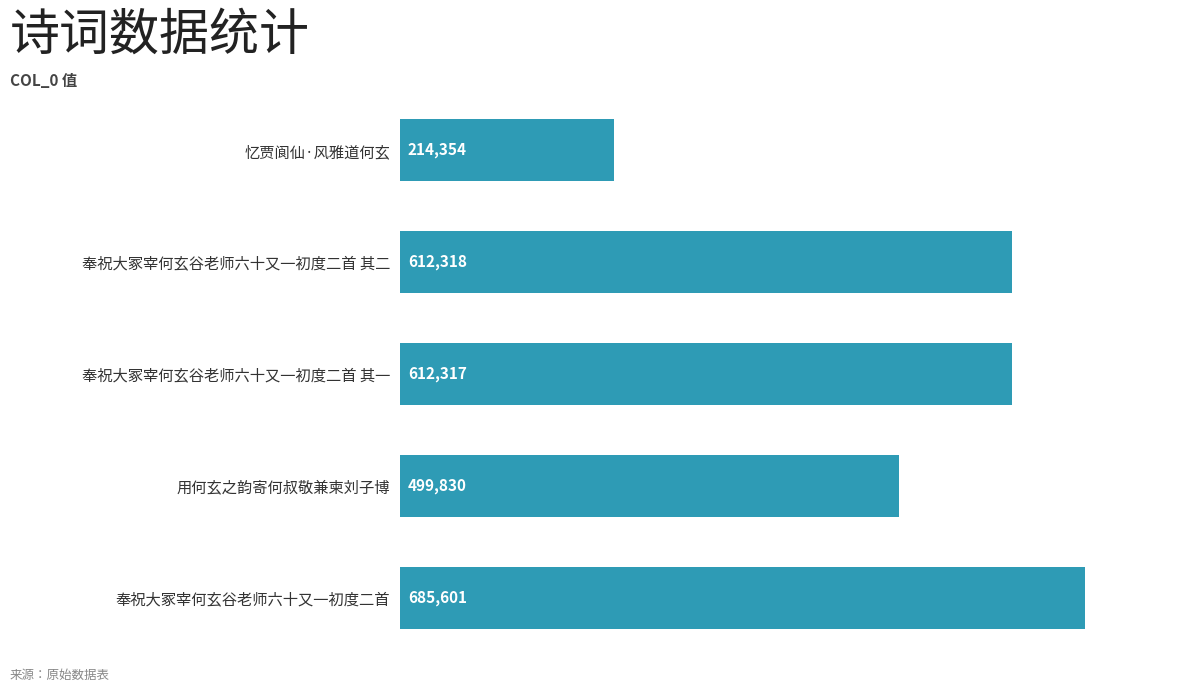

Rank the categories by value from highest to lowest.

奉祝大冢宰何玄谷老师六十又一初度二首, 奉祝大冢宰何玄谷老师六十又一初度二首 其二, 奉祝大冢宰何玄谷老师六十又一初度二首 其一, 用何玄之韵寄何叔敬兼柬刘子博, 忆贾阆仙·风雅道何玄